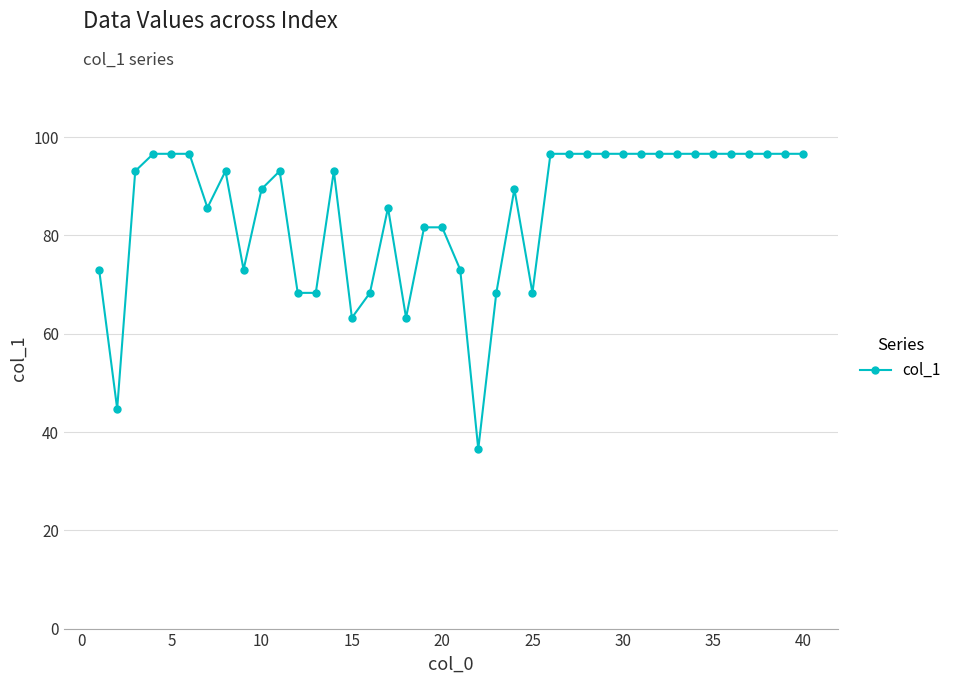

What is the value of the 7th point from the left?

85.6